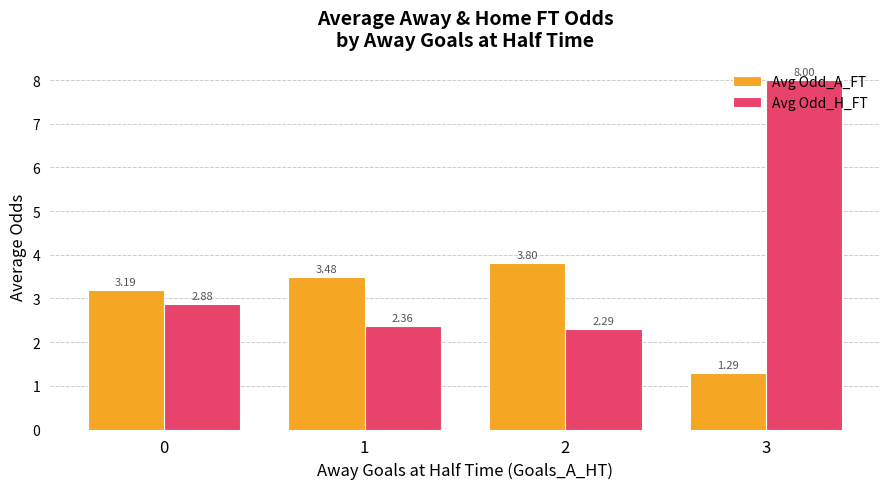

The value of Avg Odd_A_FT at 3 is 1.7. True or false?

False